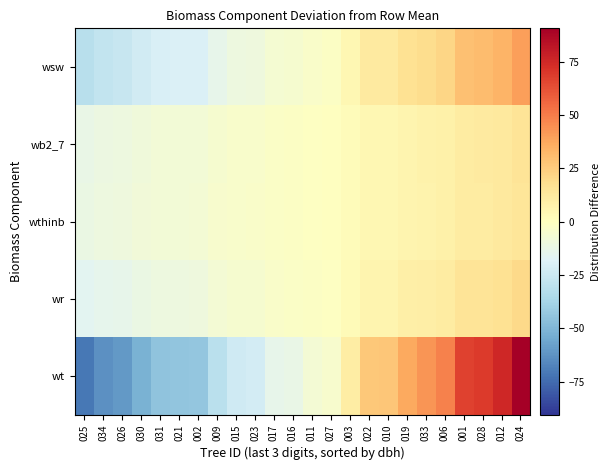

At which category is the sum across all series the highest?

024